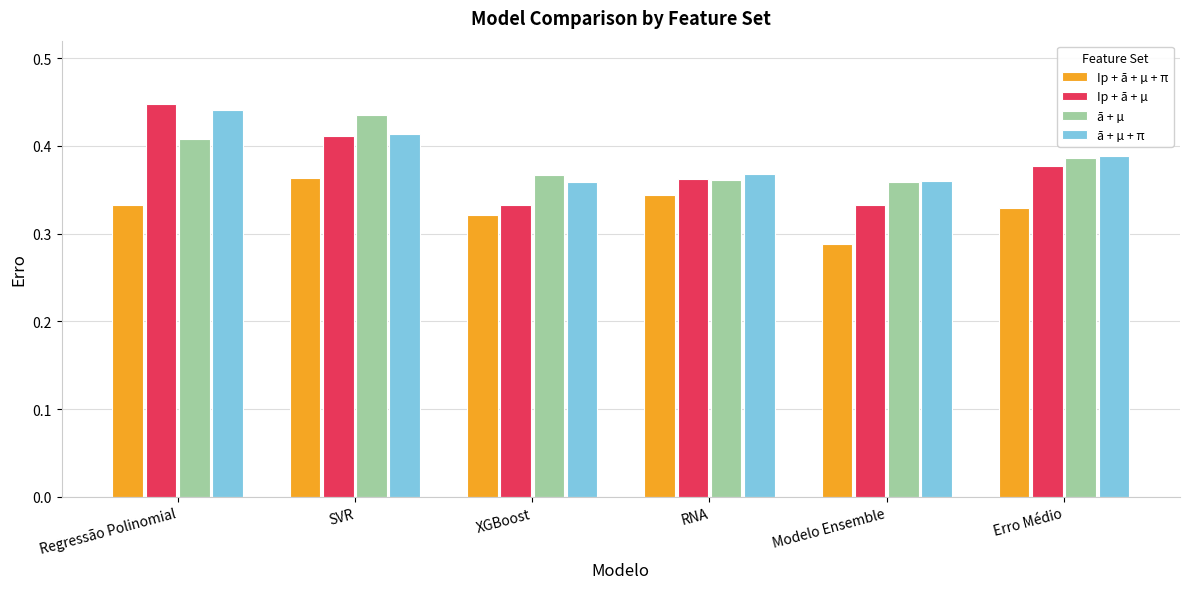

Where is Ip + ā + µ + π nearest to the value 0?

Modelo Ensemble